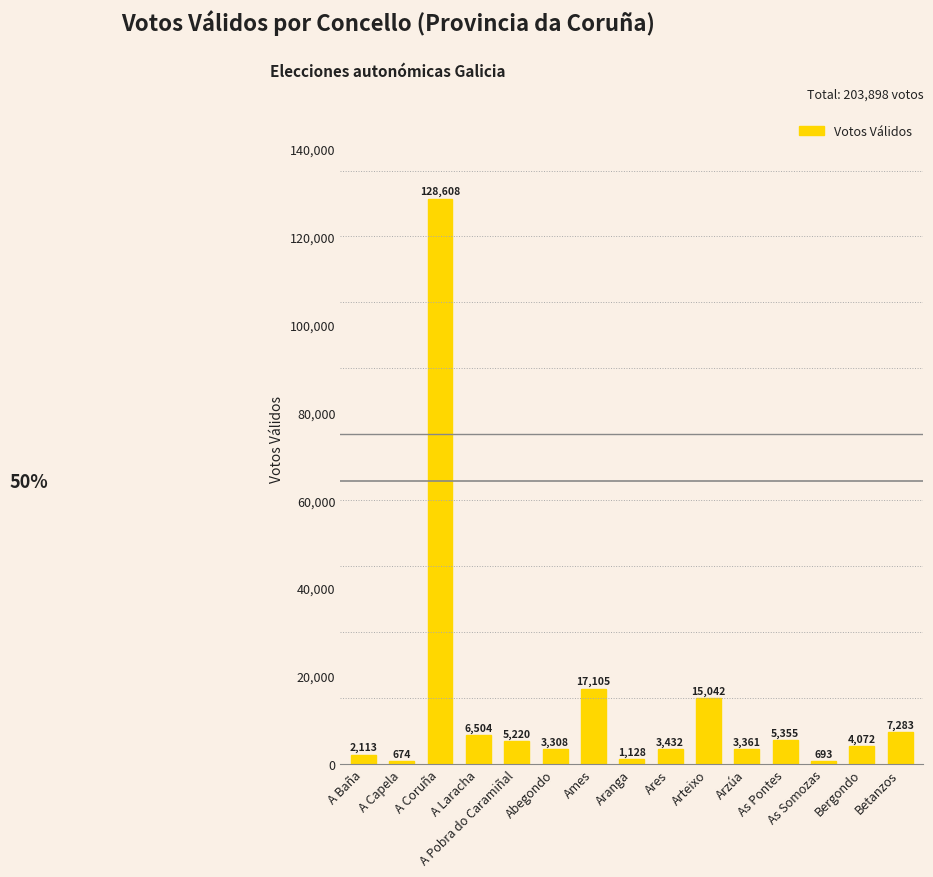

What is the value of the 2nd bar from the left?

674